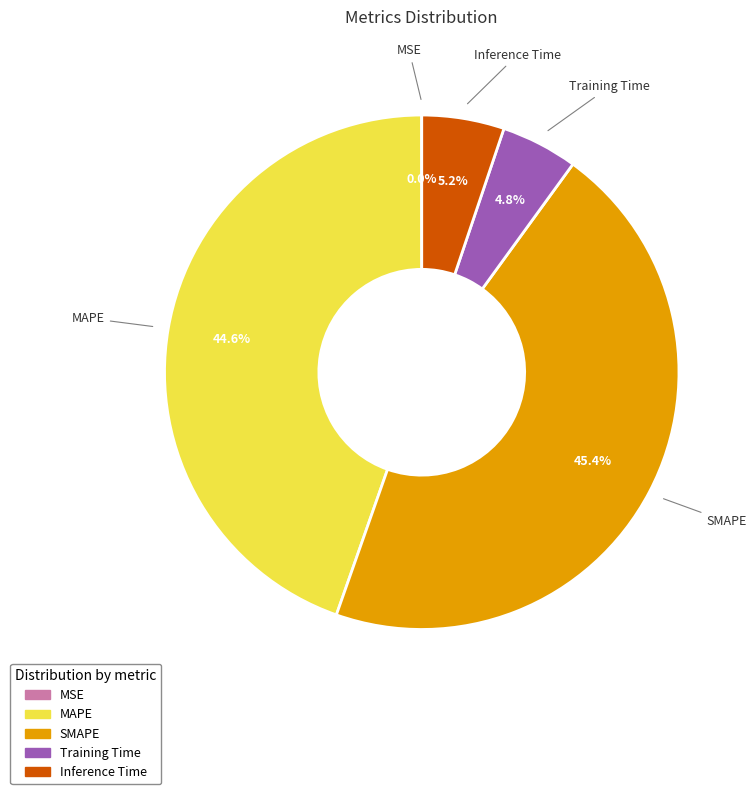

How much of the chart is everything except MAPE?

55.4%